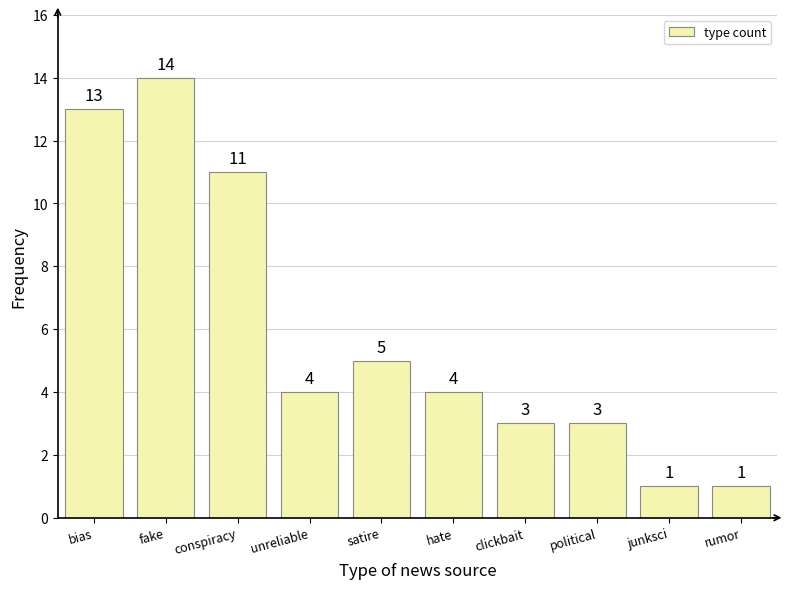

Reading right to left, what are all the values shown in this chart?

rumor=1	junksci=1	political=3	clickbait=3	hate=4	satire=5	unreliable=4	conspiracy=11	fake=14	bias=13